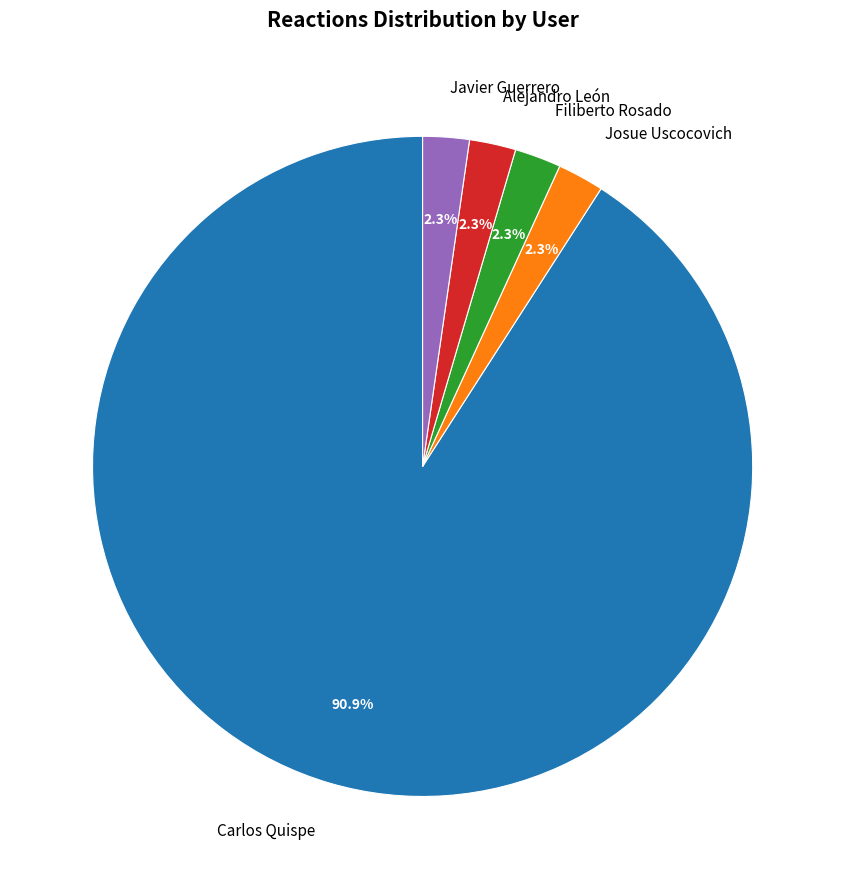

What percentage is the Carlos Quispe slice, to the nearest percent?

91%